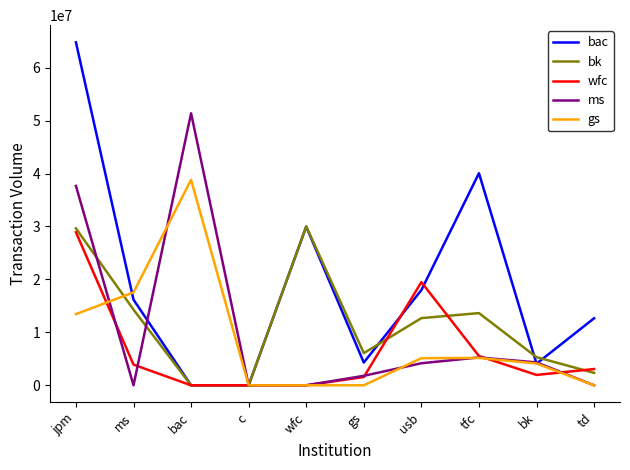

At how many categories does at least one series exceed 47408185?

2